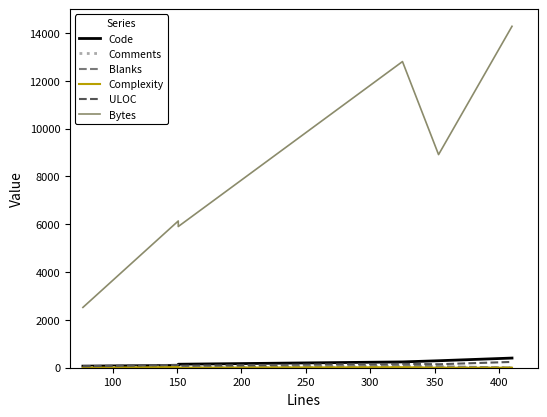

How many series are shown in this chart?

6